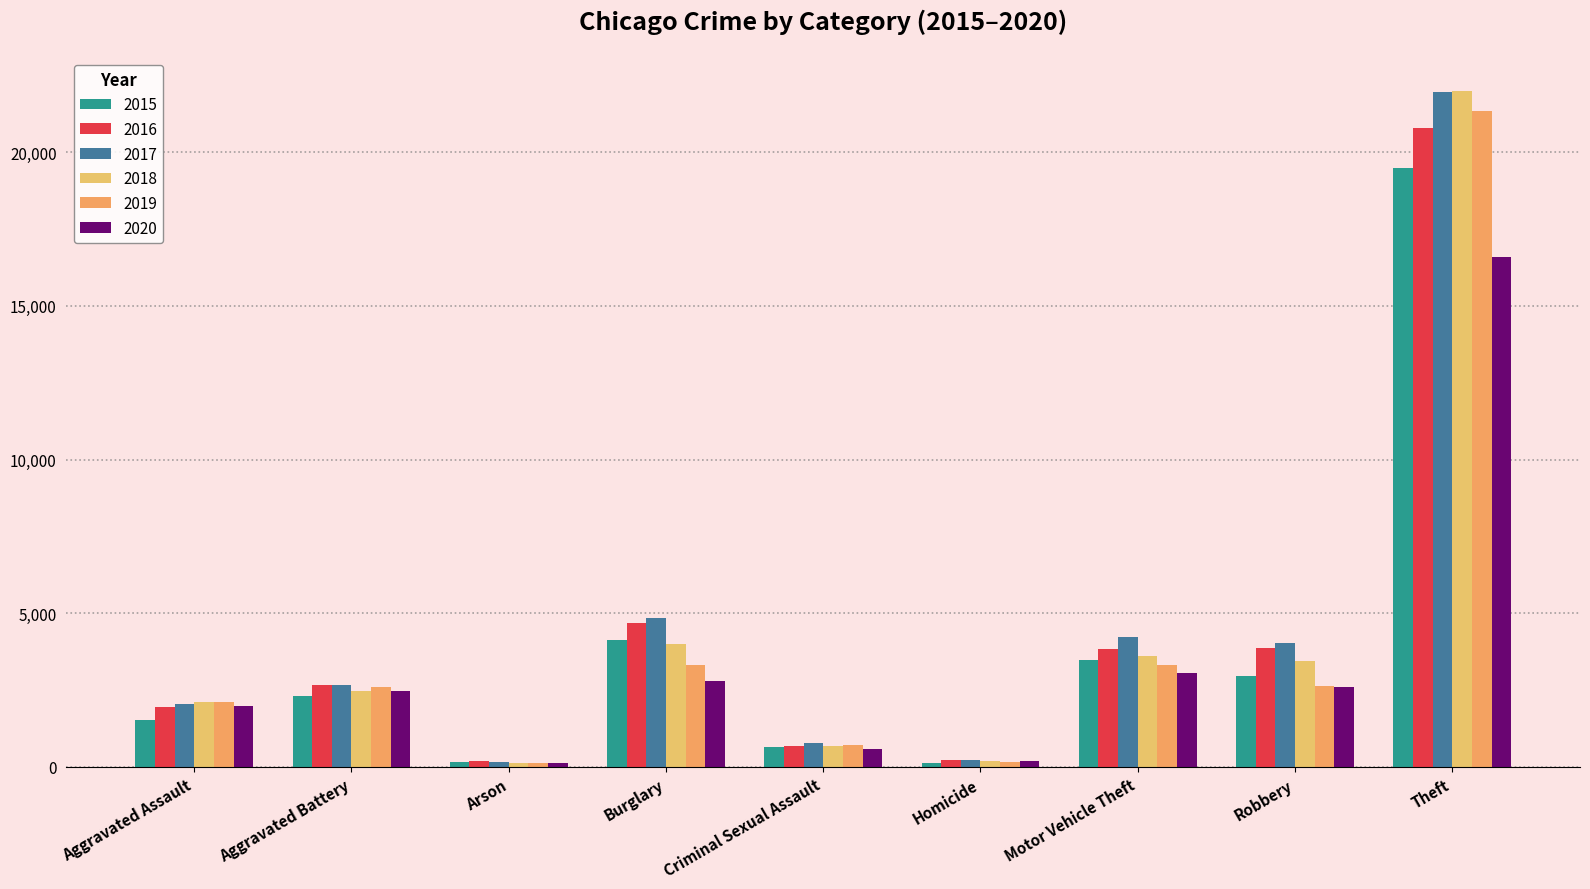

At which label is 2016 closest to 10483?

Burglary